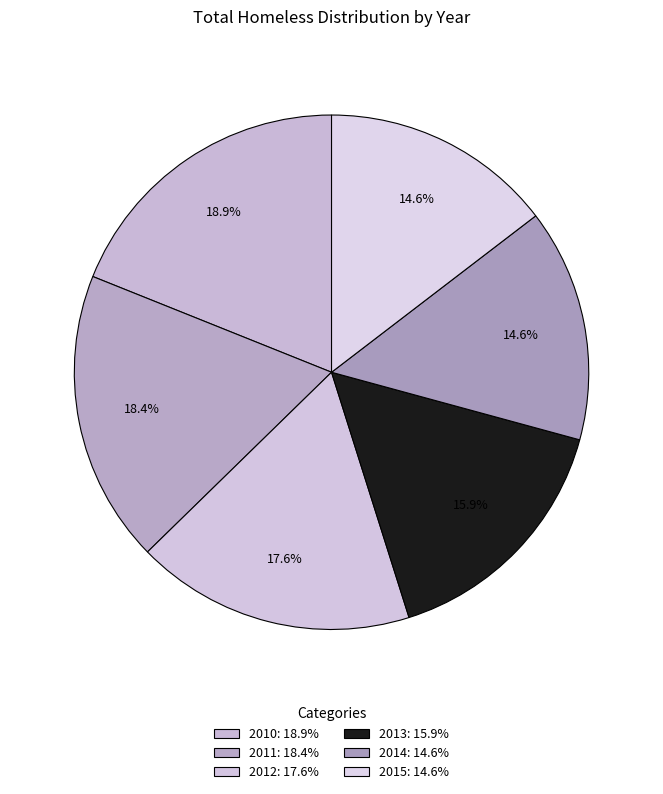

How many slices are in this pie chart?

6